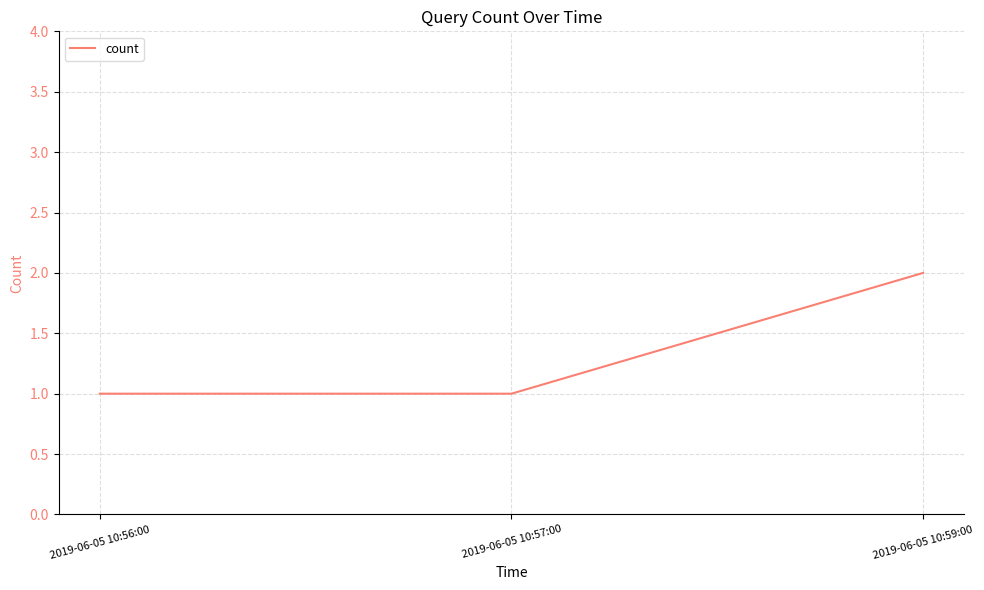

Reading left to right, transcribe all the data shown in this chart.

2019-06-05 10:56:00=1	2019-06-05 10:57:00=1	2019-06-05 10:59:00=2